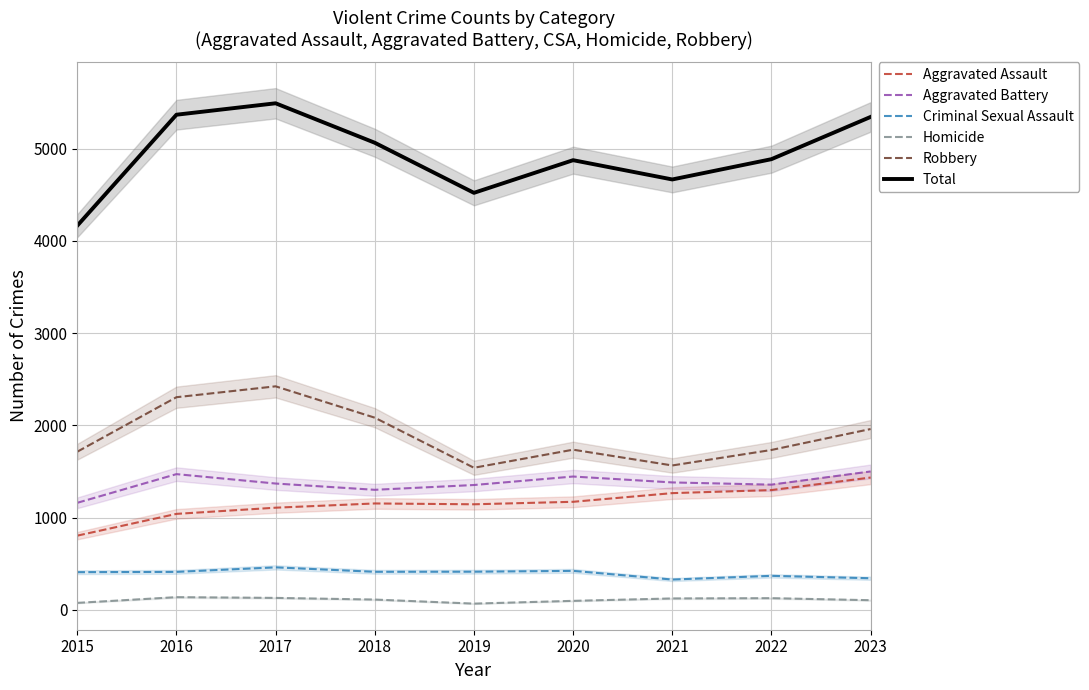

Read the Homicide value at 2022, to the nearest 5.

125